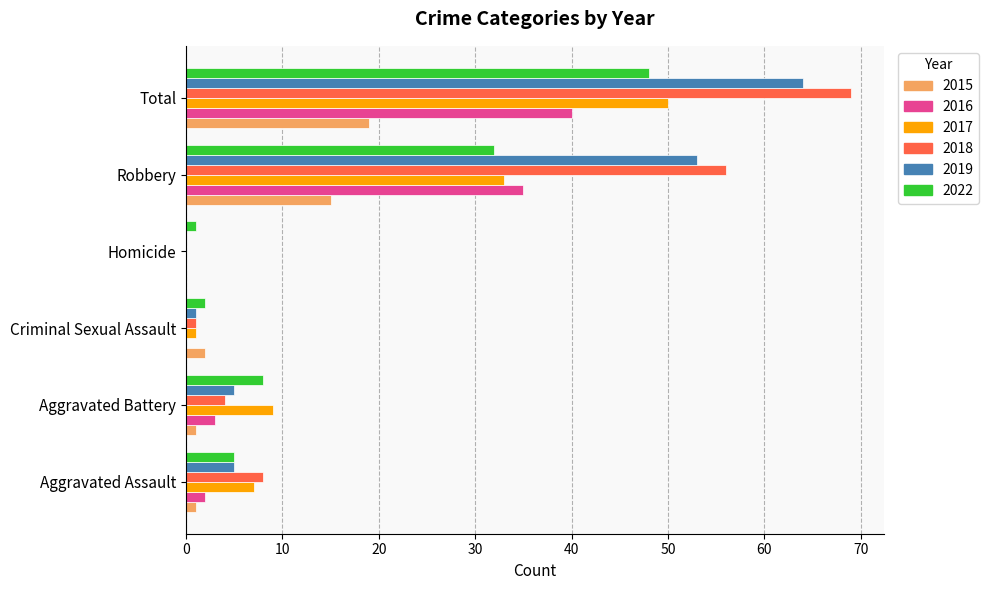

What is the maximum value for 2018?

69